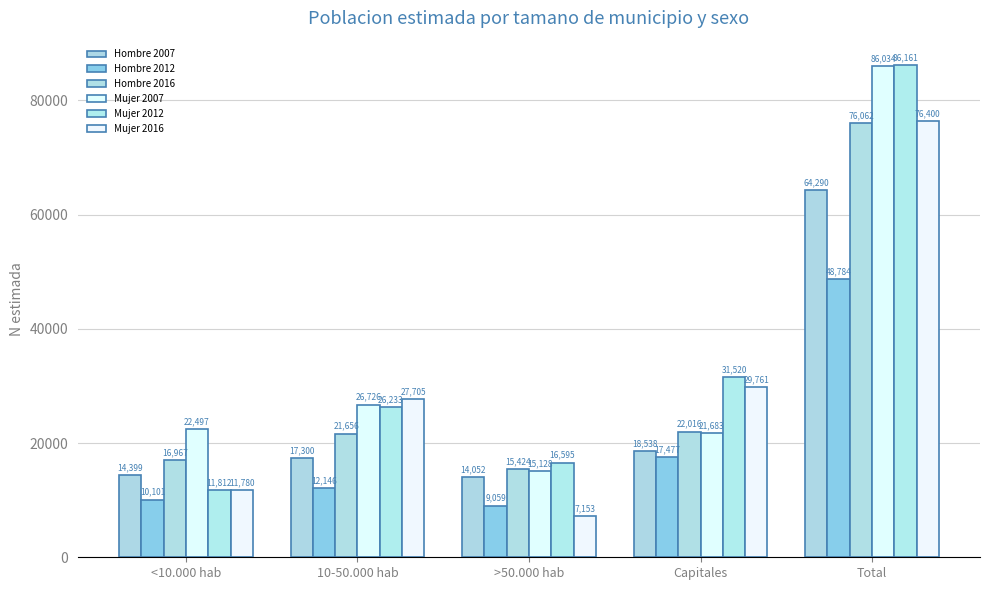

What is the sum of the Mujer 2007 values at Total and 10-50.000 hab?

112760